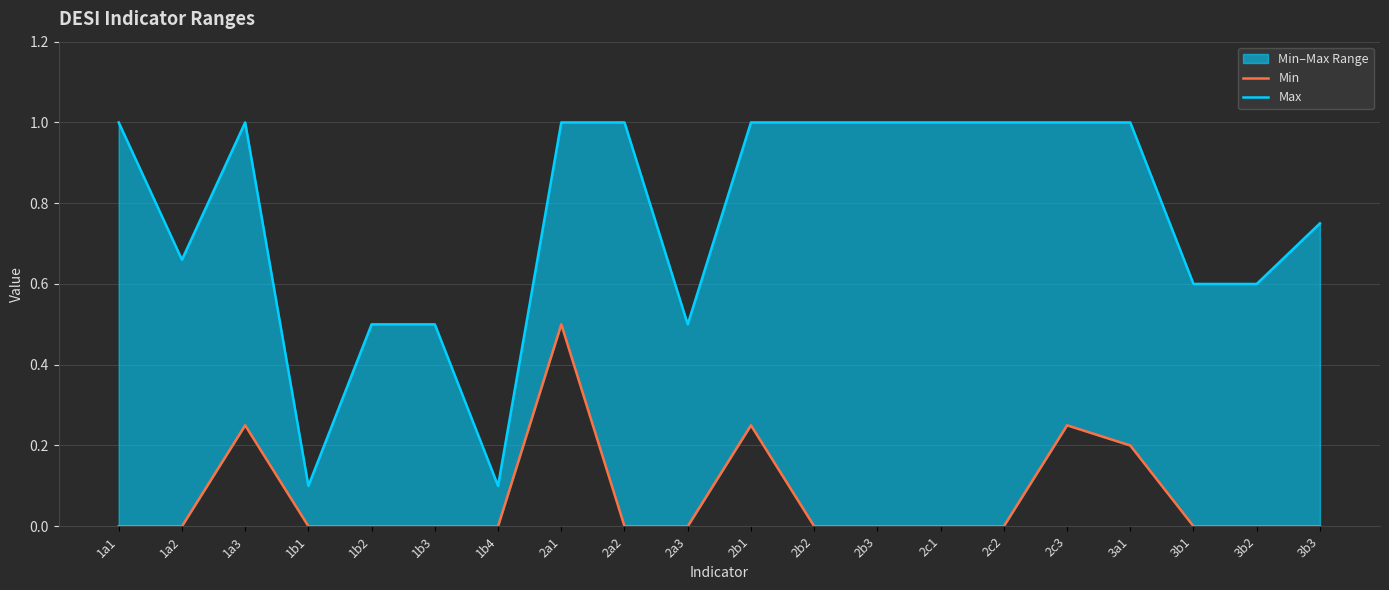

Reading left to right, transcribe all the data shown in this chart.

Min: 0.0	0.0	0.2	0.0	0.0	0.0	0.0	0.5	0.0	0.0	0.2	0.0	0.0	0.0	0.0	0.2	0.2	0.0	0.0	0.0
Max: 1.0	0.7	1.0	0.1	0.5	0.5	0.1	1.0	1.0	0.5	1.0	1.0	1.0	1.0	1.0	1.0	1.0	0.6	0.6	0.8